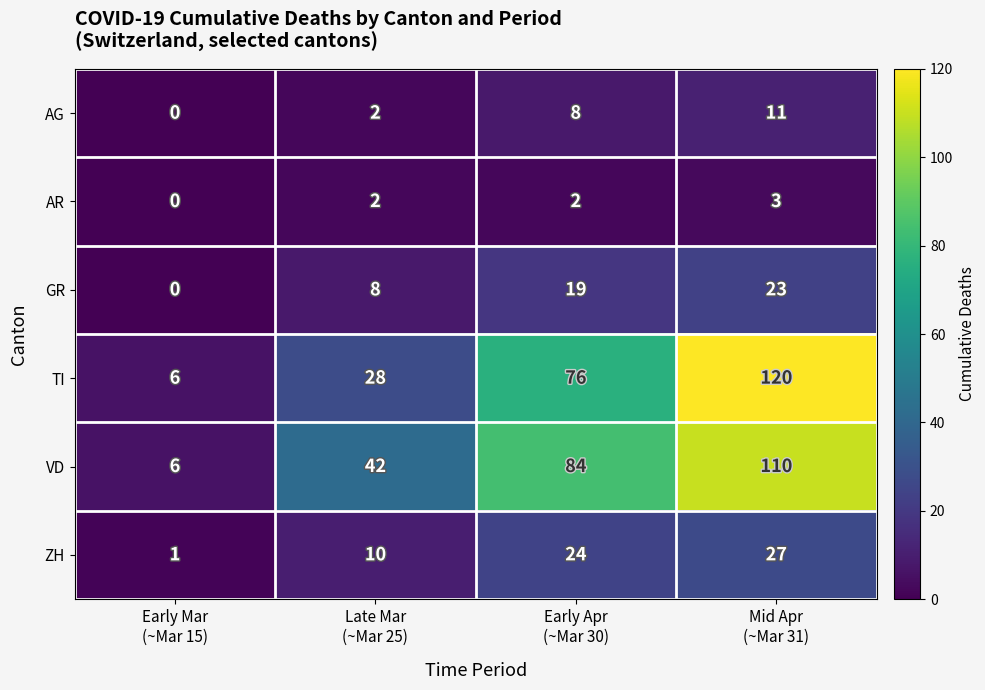

Count the AG values in the range 2 to 11.

3